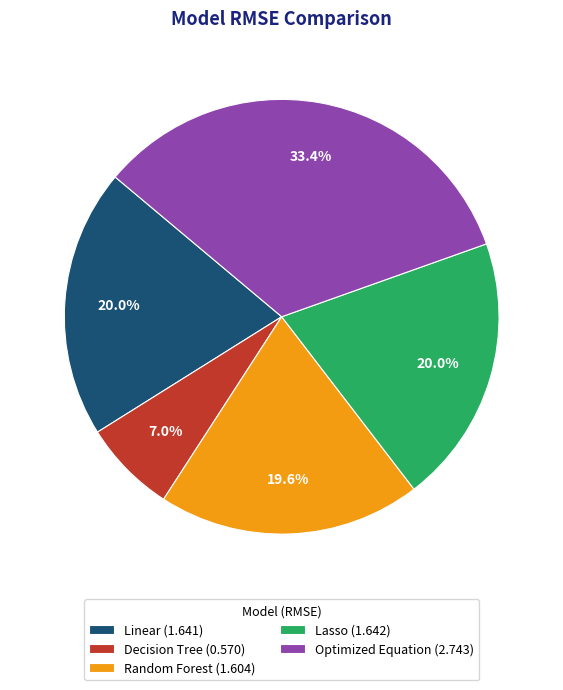

To the nearest percent, what is the difference between the Lasso and Decision Tree slice percentages?

13%